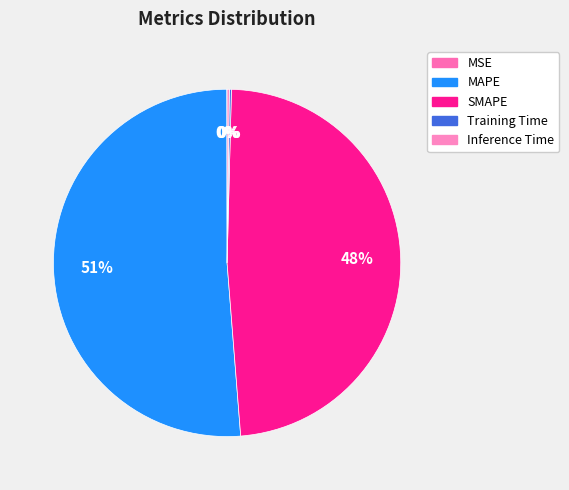

Is there a majority slice in this chart?

Yes